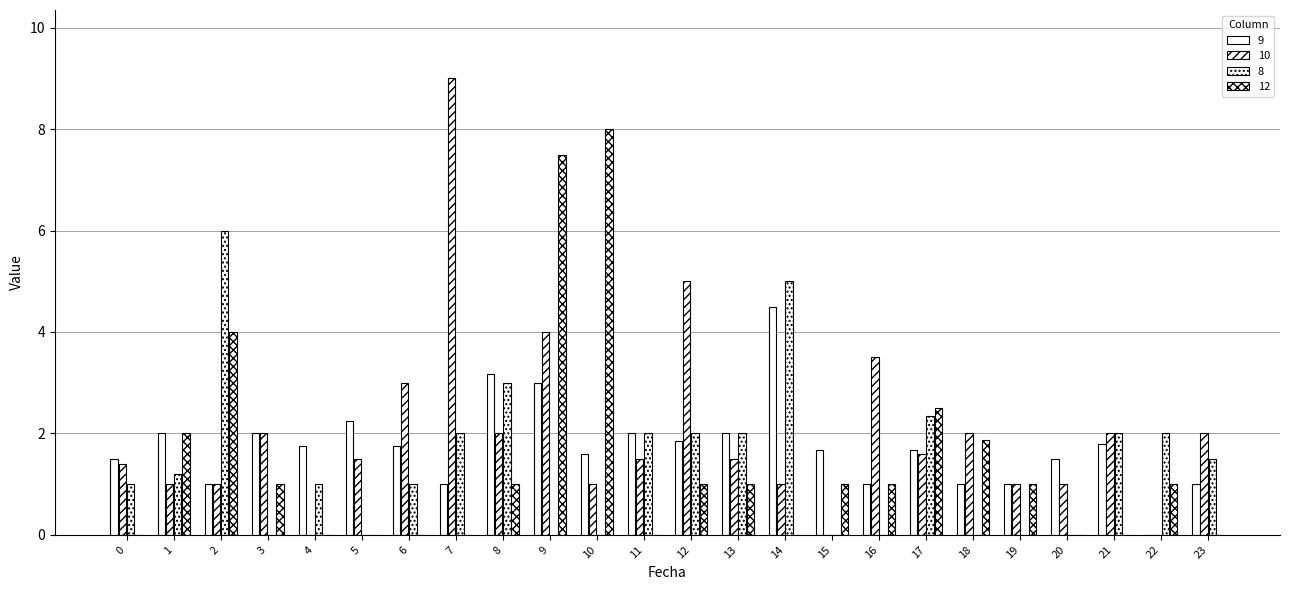

How many groups of bars are there?

24